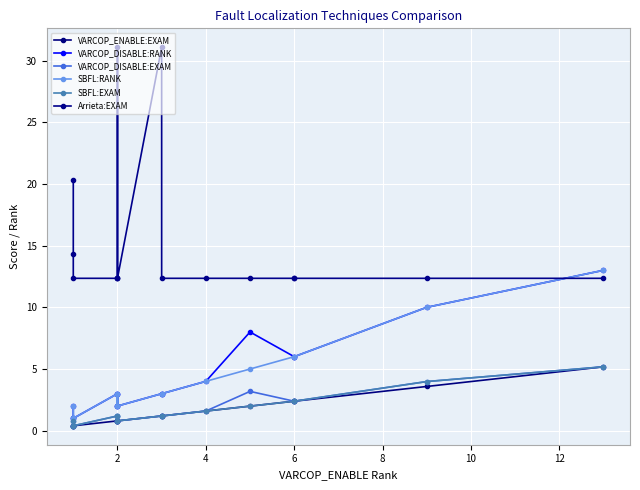

Which series has the largest total across all categories?

Arrieta:EXAM